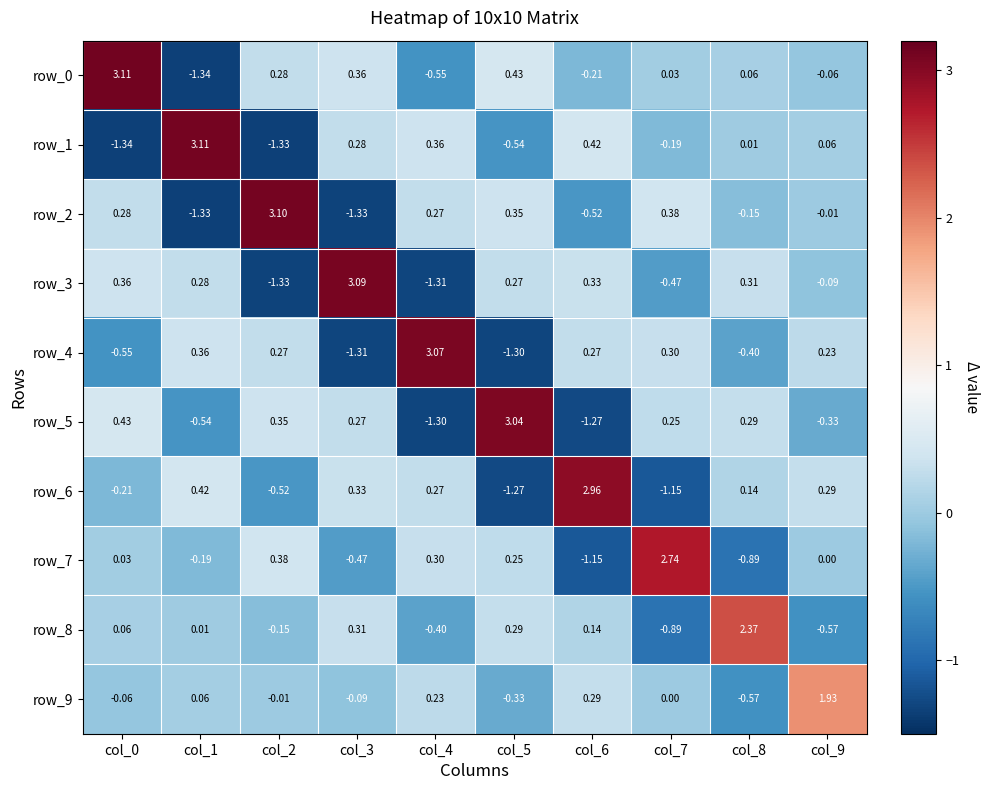

Where does the row_6 series first go above 0?

col_1